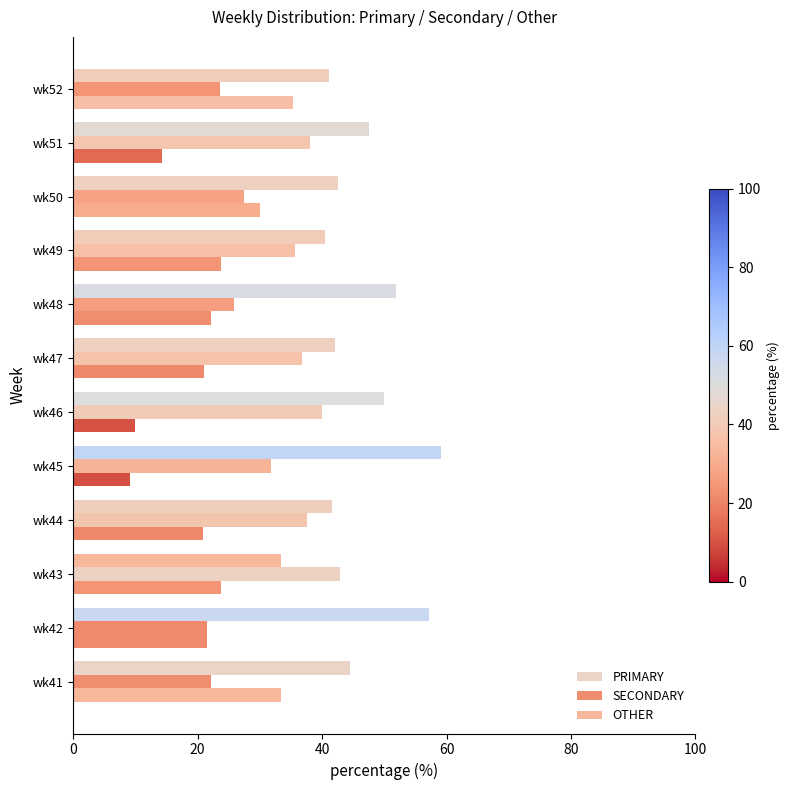

How many values in the SECONDARY series are below 35?

6